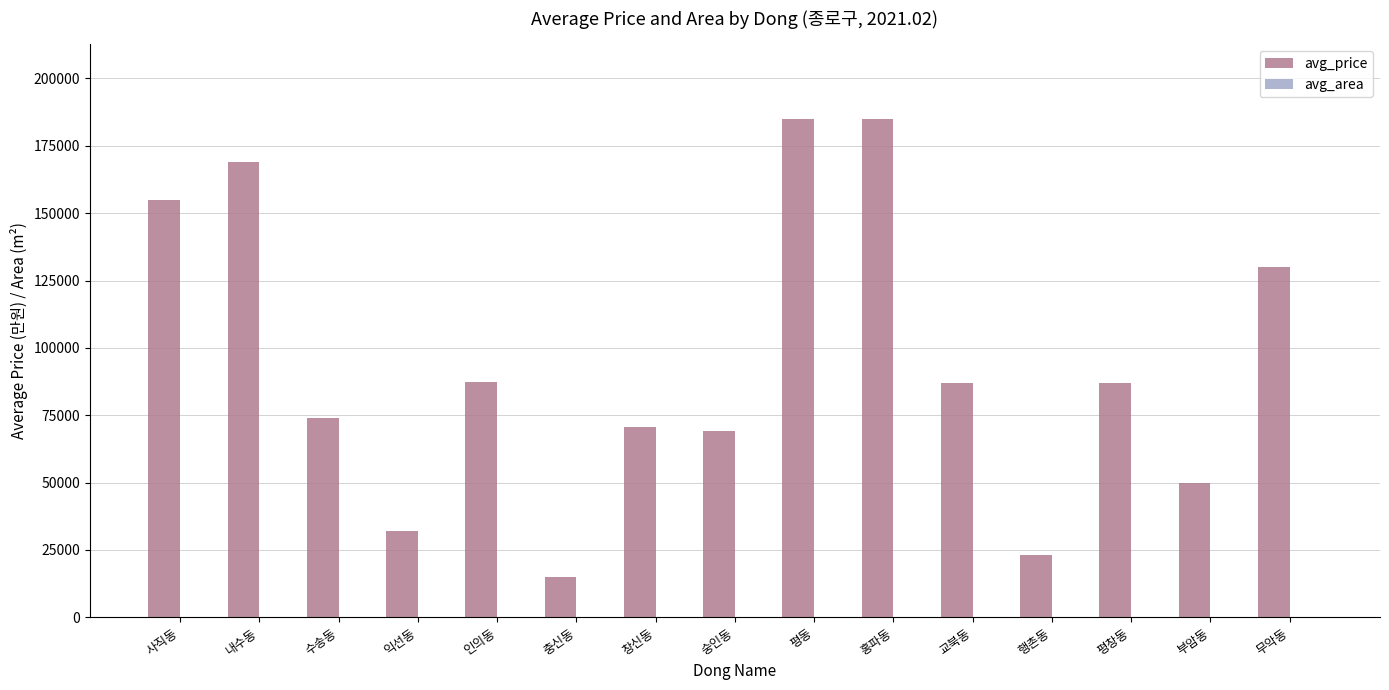

The avg_price series shows 5203.9 at 충신동. True or false?

False